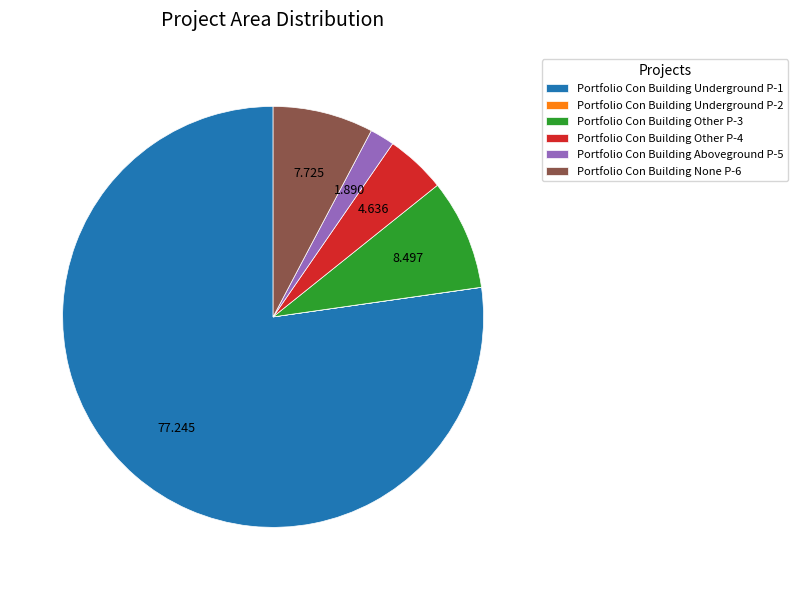

Is Portfolio Con Building Other P-3 the majority of the pie?

No